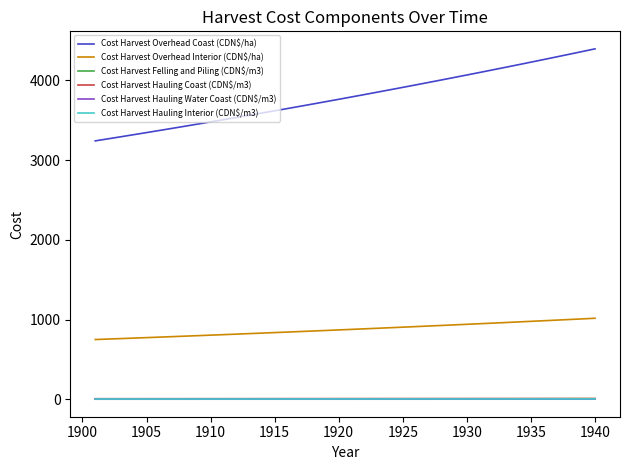

Which series has the widest spread of values?

Cost Harvest Overhead Coast (CDN$/ha)